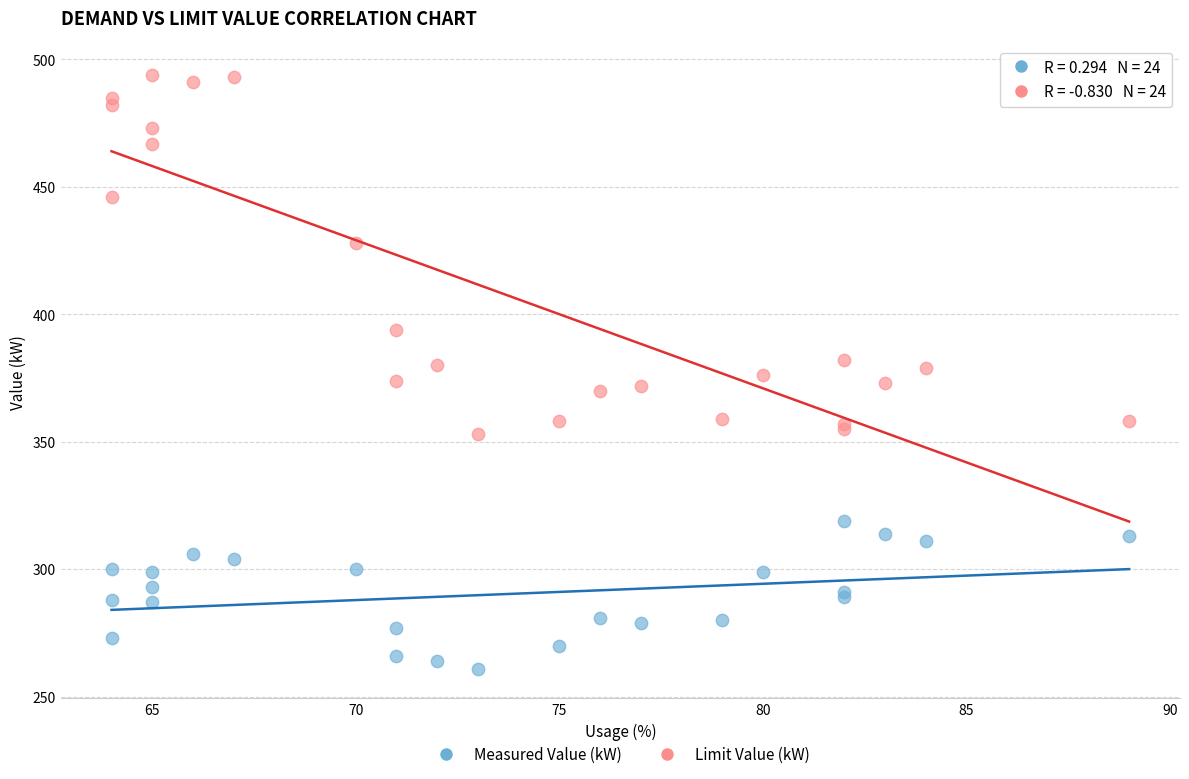

Which series has the largest Y range (max minus min)?

Limit Value (kW)